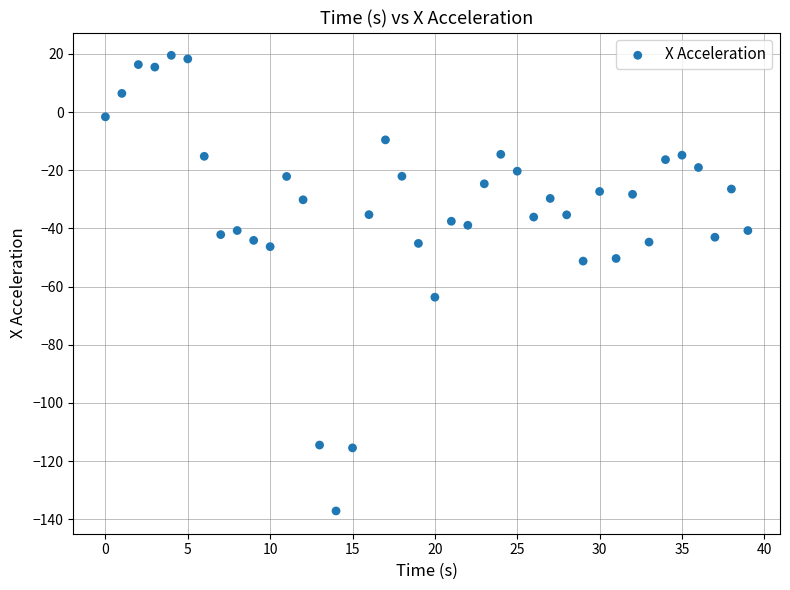

What is the range of Y values (max minus min)?

156.7